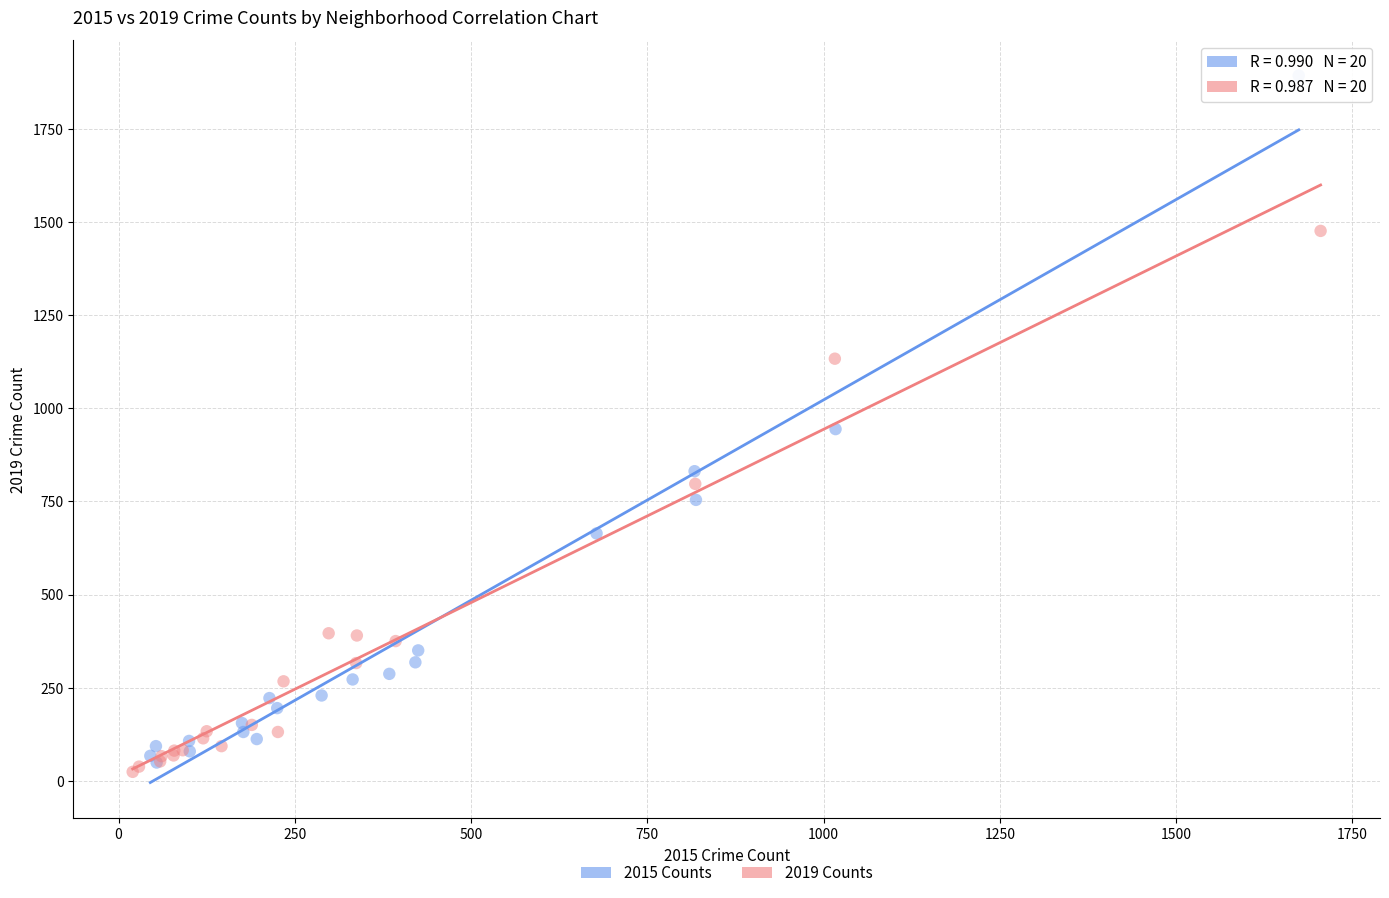

Which series has the widest spread of Y values?

2015 Counts